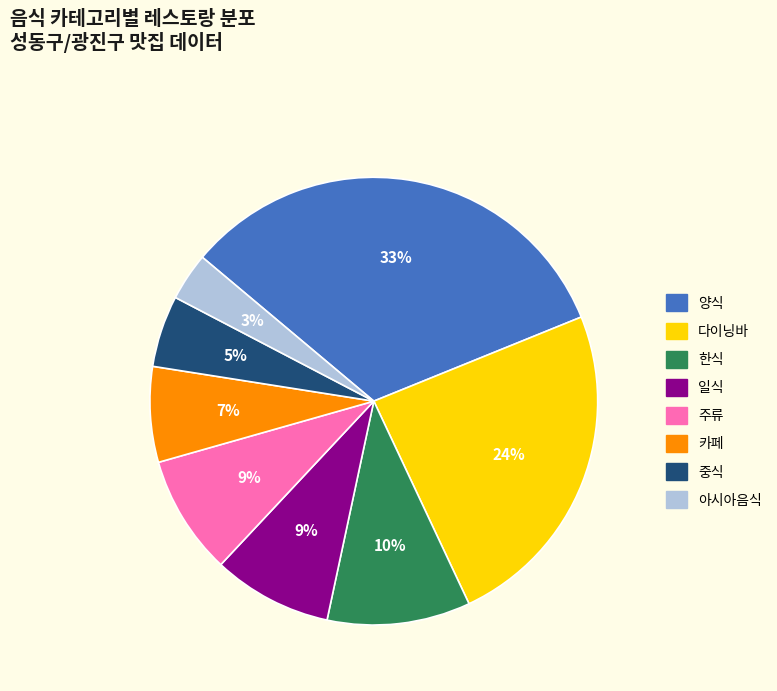

How many slices are in this pie chart?

8